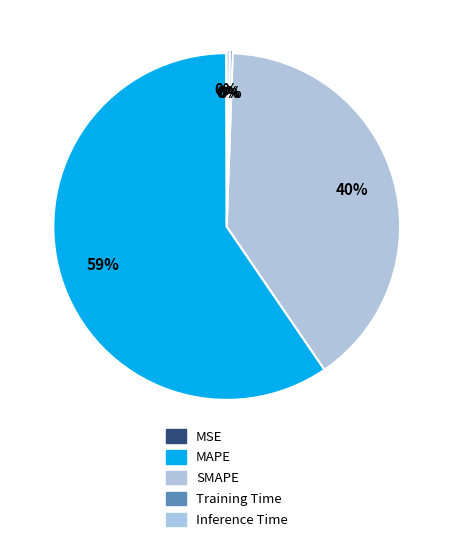

True or false: MSE accounts for 1% of the total.

False